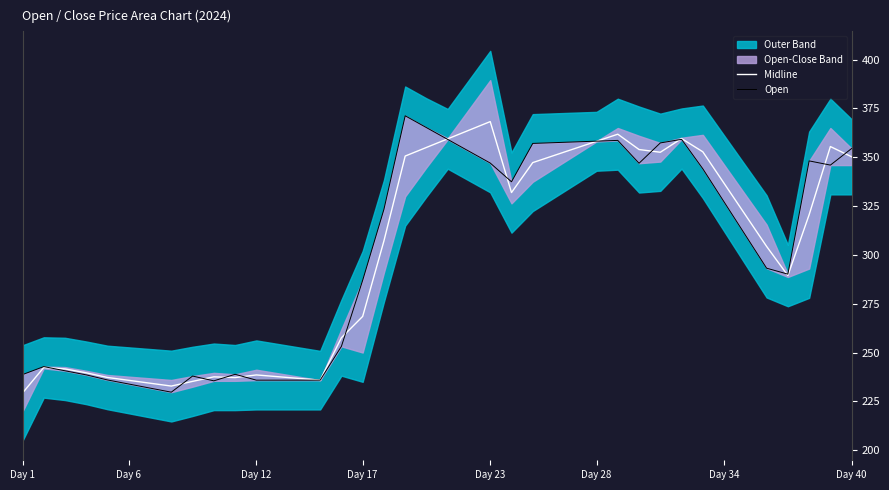

What is the maximum value for Midline?

368.3